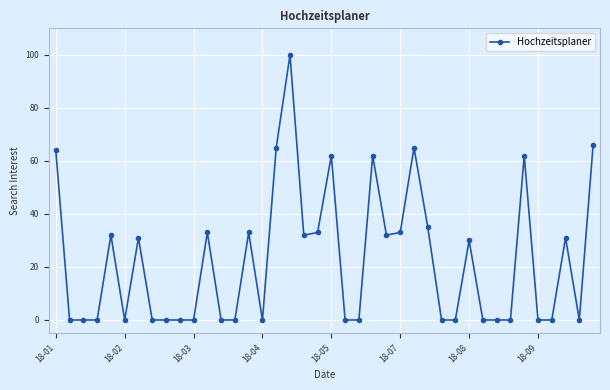

True or false: the data has more than 1 interior local peaks.

True